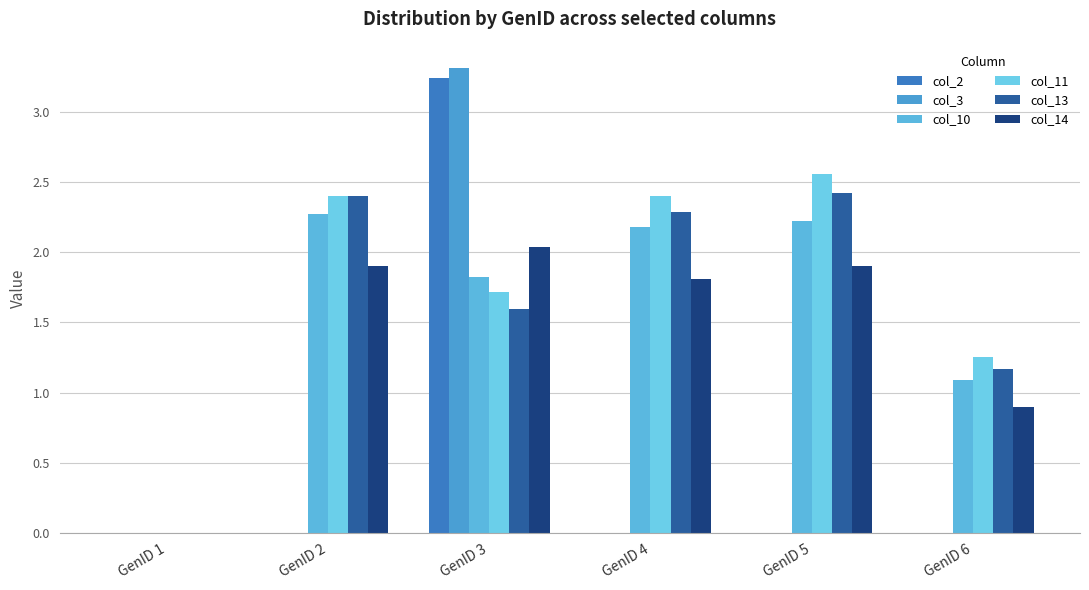

How many data points does each series have?

6